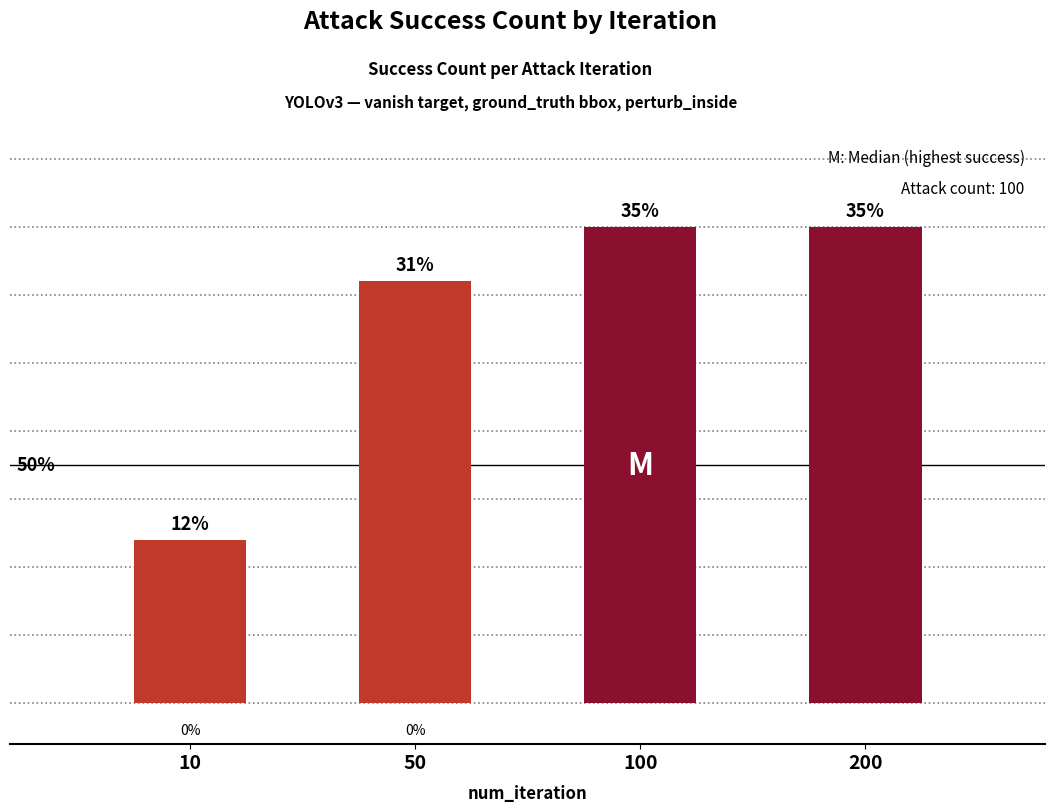

What is the value of the 1st bar from the left?

12